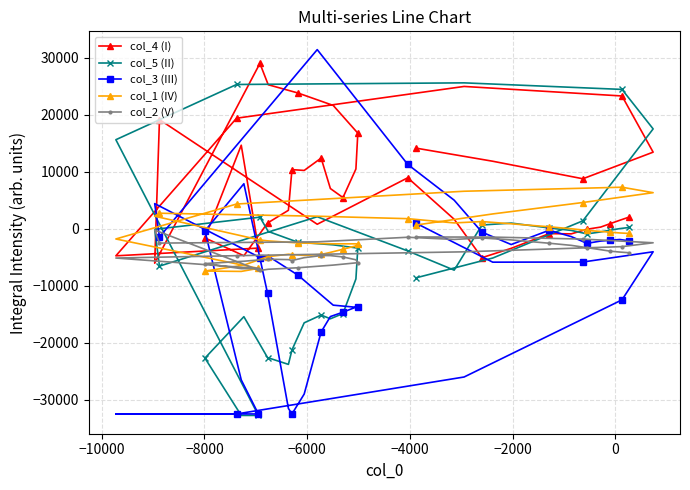

How many lines are shown in the chart?

5